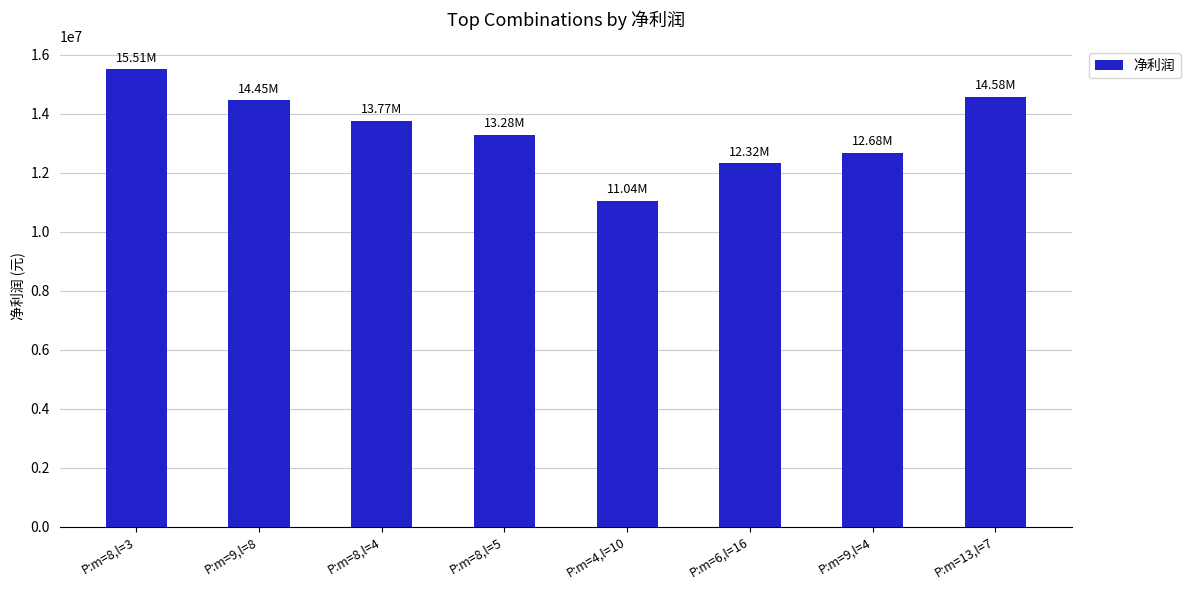

Which label corresponds to the smallest value in the chart?

P:m=4,l=10